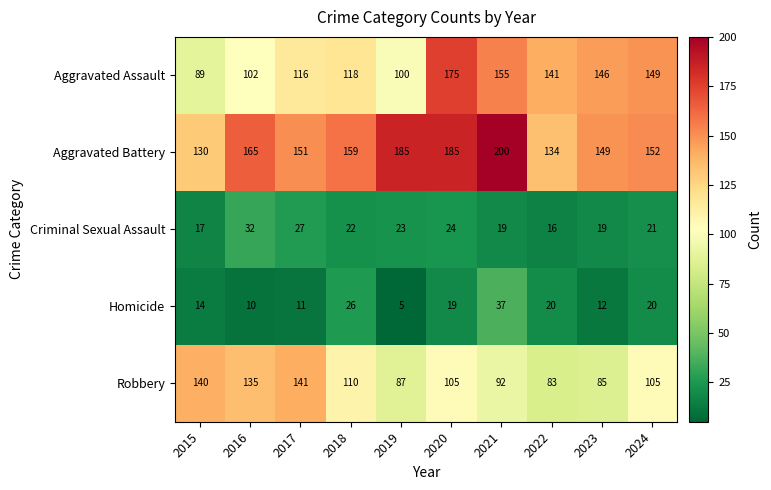

At 2018, list the series in order from smallest to largest.

Criminal Sexual Assault, Homicide, Robbery, Aggravated Assault, Aggravated Battery